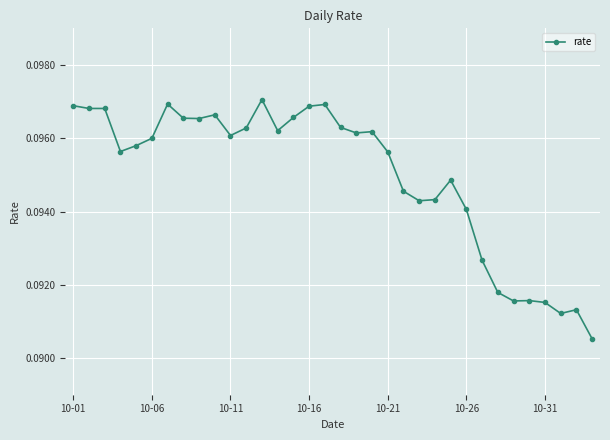

Does the chart display data point markers on the line(s)?

Yes